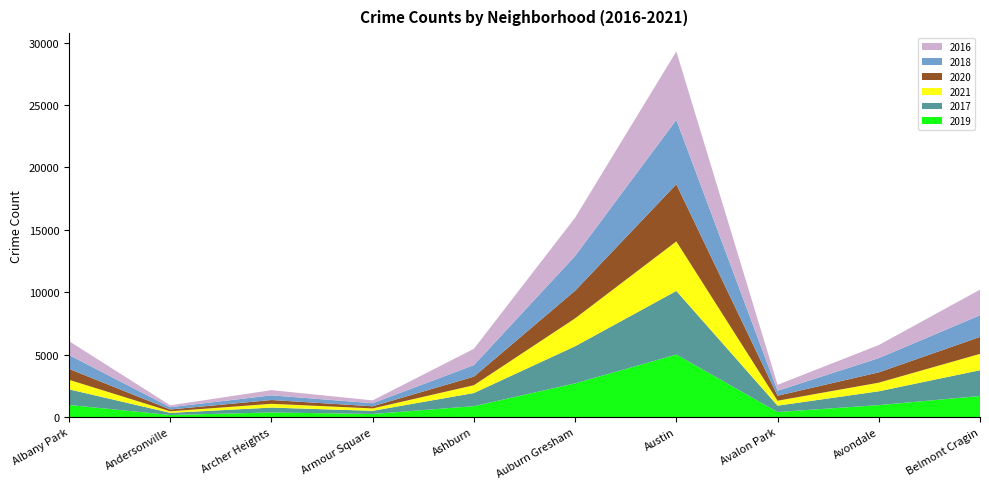

Reading left to right, extract all data points from this chart.

2019: Albany Park=968	Andersonville=166	Archer Heights=368	Armour Square=249	Ashburn=872	Auburn Gresham=2700	Austin=5008	Avalon Park=405	Avondale=957	Belmont Cragin=1687
2017: Albany Park=1252	Andersonville=171	Archer Heights=391	Armour Square=251	Ashburn=1053	Auburn Gresham=2973	Austin=5095	Avalon Park=509	Avondale=1107	Belmont Cragin=2066
2021: Albany Park=767	Andersonville=123	Archer Heights=303	Armour Square=193	Ashburn=628	Auburn Gresham=2237	Austin=3971	Avalon Park=395	Avondale=692	Belmont Cragin=1311
2020: Albany Park=870	Andersonville=147	Archer Heights=303	Armour Square=169	Ashburn=686	Auburn Gresham=2213	Austin=4578	Avalon Park=400	Avondale=826	Belmont Cragin=1357
2018: Albany Park=1117	Andersonville=183	Archer Heights=374	Armour Square=248	Ashburn=924	Auburn Gresham=2787	Austin=5162	Avalon Park=401	Avondale=1142	Belmont Cragin=1736
2016: Albany Park=1110	Andersonville=151	Archer Heights=419	Armour Square=227	Ashburn=1308	Auburn Gresham=3071	Austin=5481	Avalon Park=475	Avondale=1046	Belmont Cragin=2053